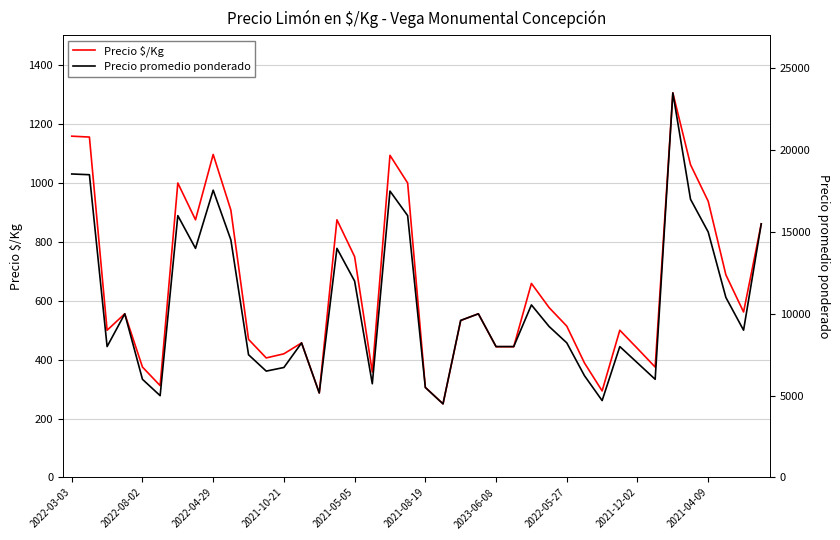

What is the spread (max minus min) of values at 21?

4250